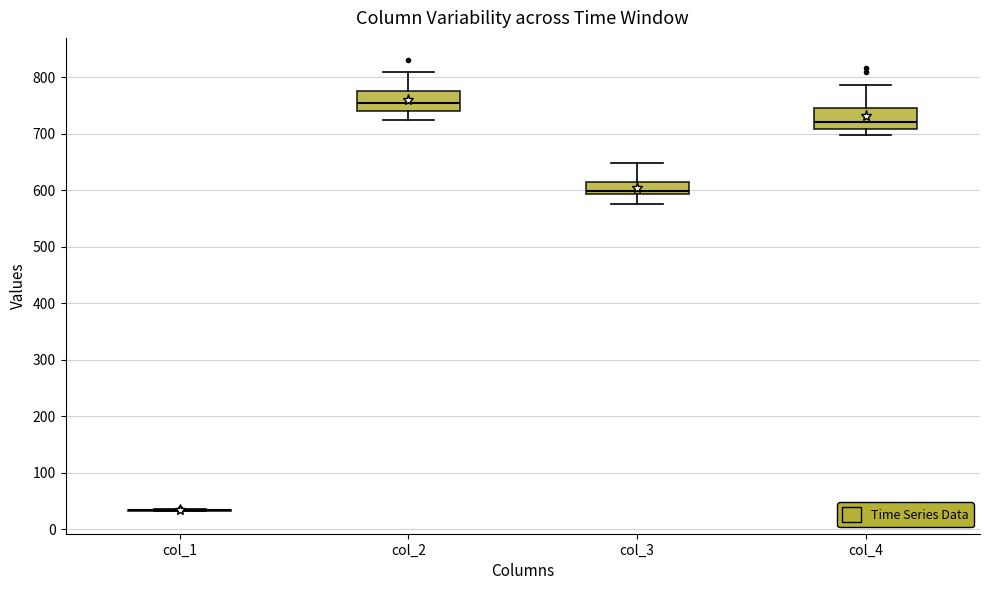

Where does the lower whisker of the box for col_3 end on the y-axis? The values are not printed on the chart, so give them approximately, as read against the axis.

580